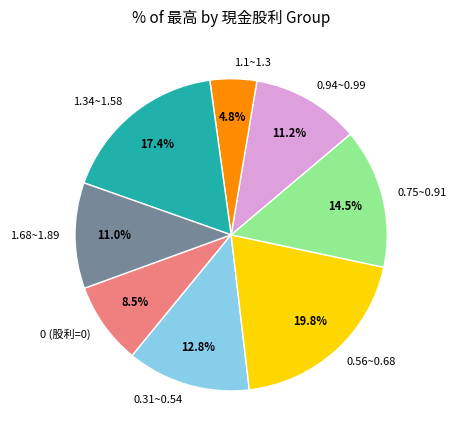

To the nearest percent, what is the difference between the largest and smallest slice percentages?

15%